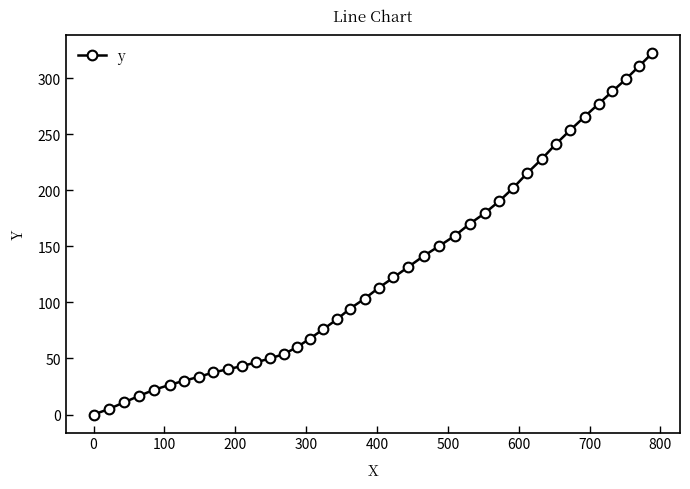

What is the value of the 33rd point from the left?

241.1